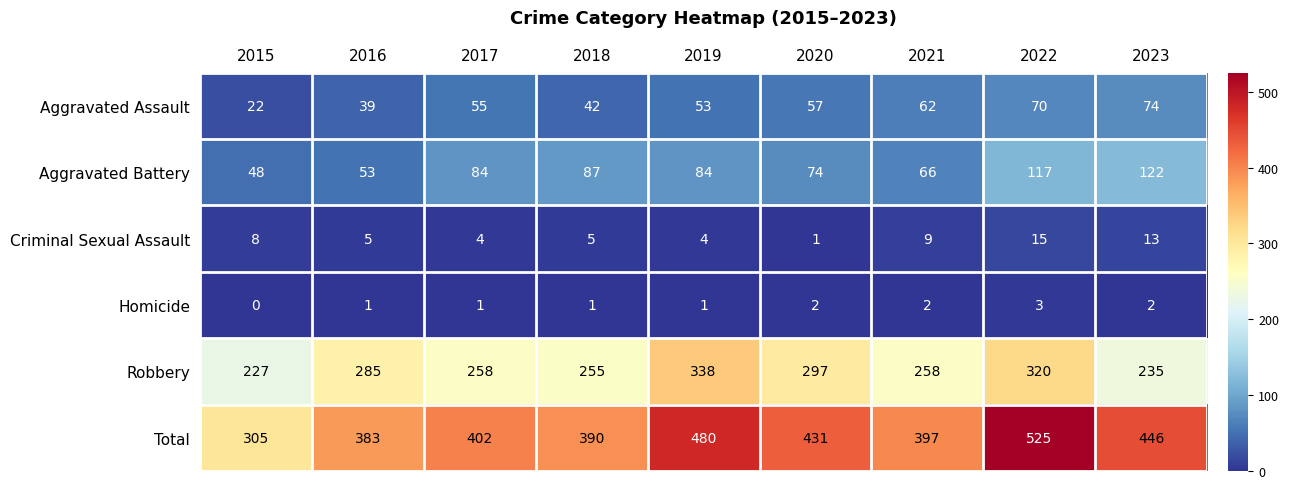

The value of Aggravated Battery at 2022 is 182. True or false?

False